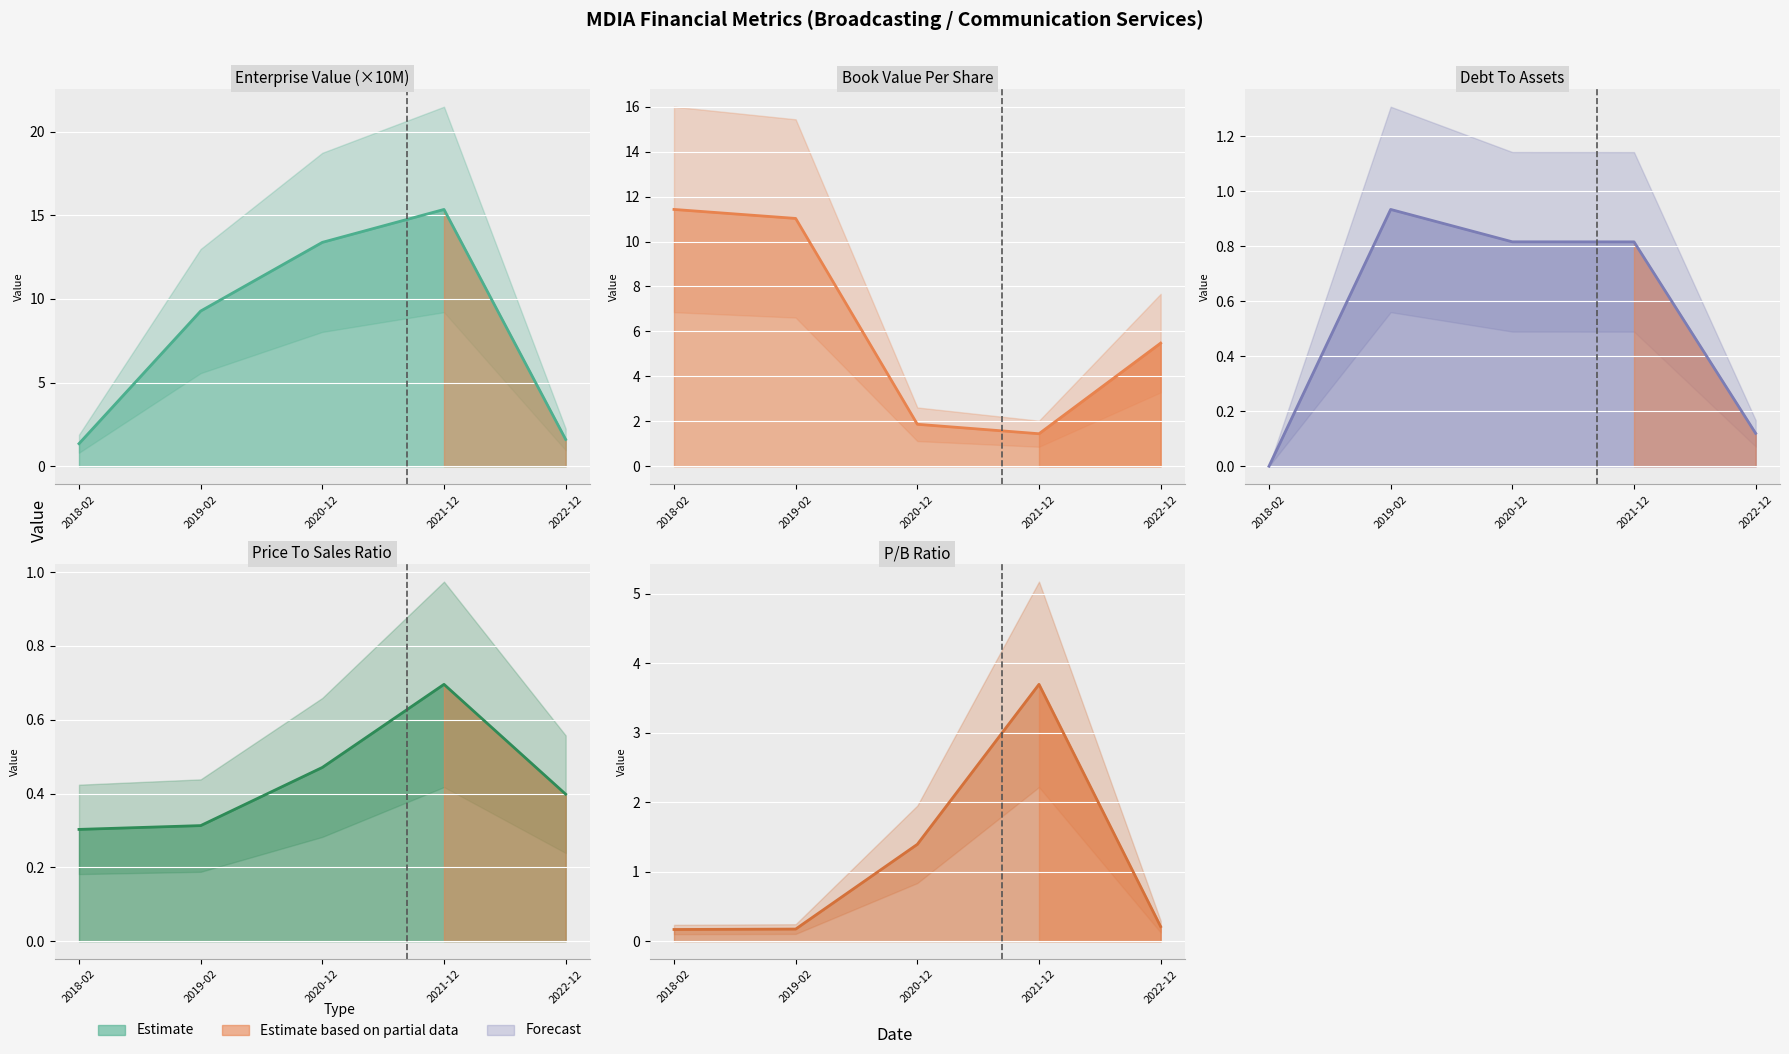

Does the chart display data point markers on the line(s)?

No